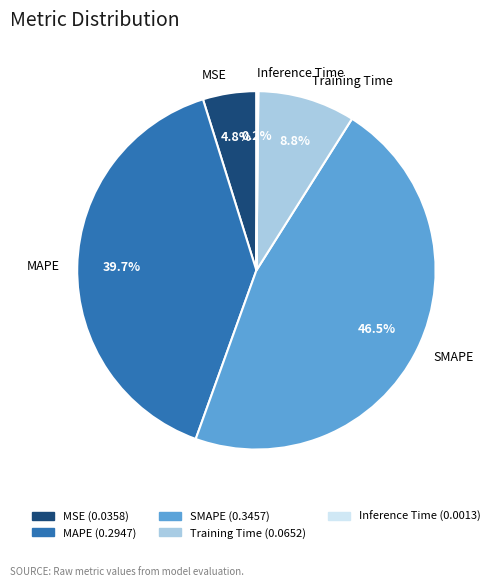

Does any single category account for the majority?

No